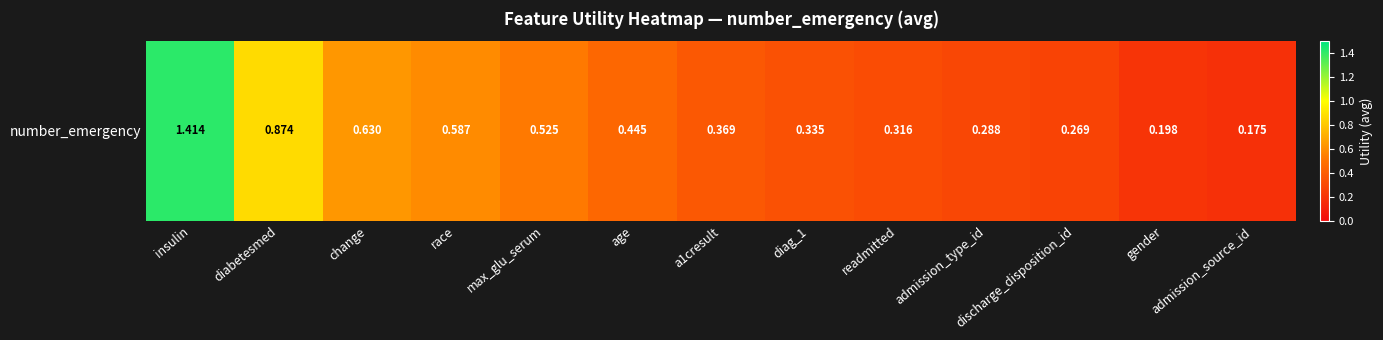

What is the sum of the values at max_glu_serum and diabetesmed?

1.4